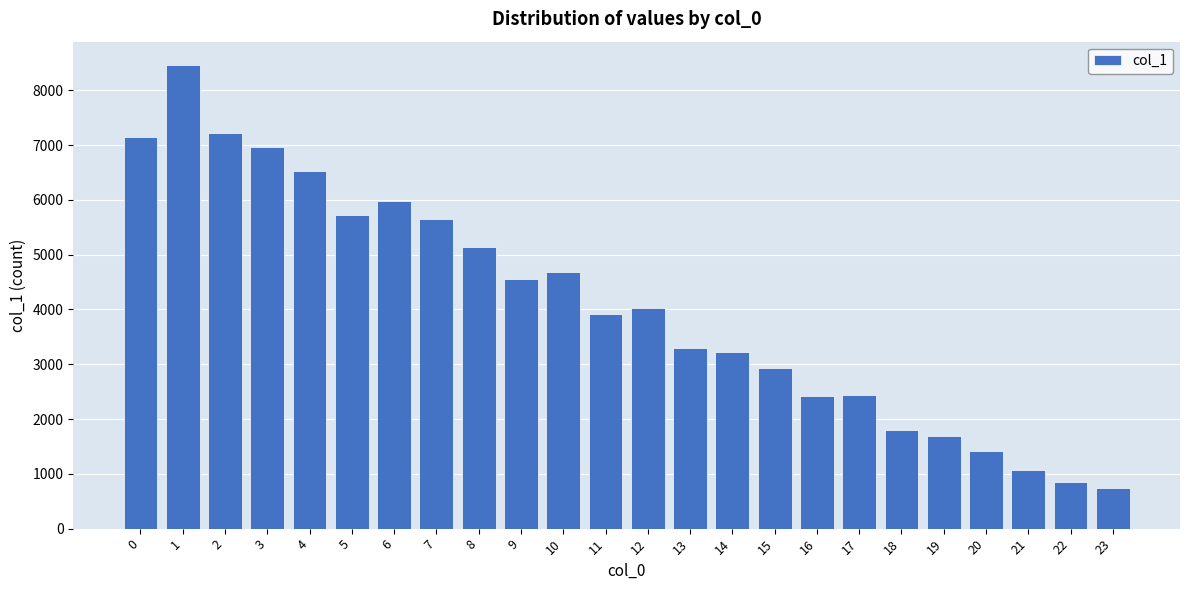

What is the average value?

4078